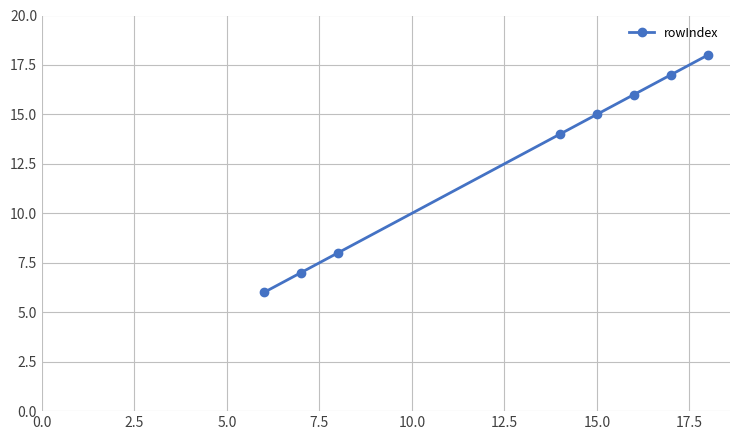

How many distinct data groups are displayed?

1